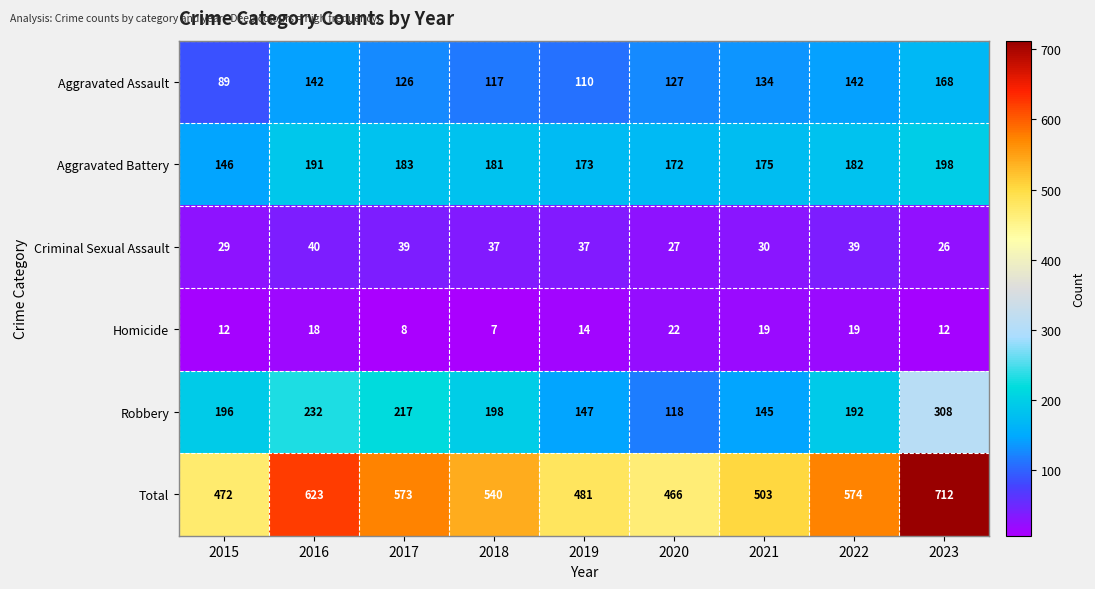

What is the spread (max minus min) of values at 2023?

700